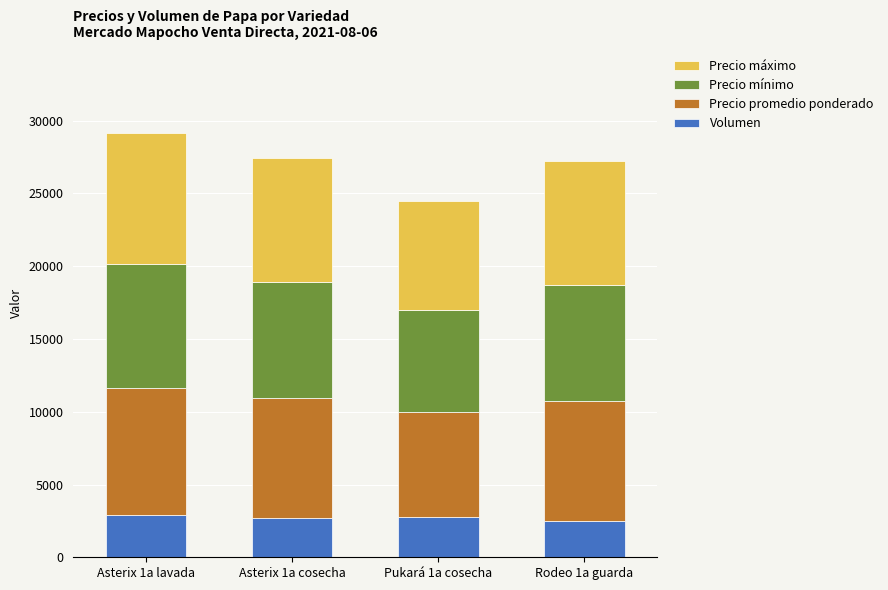

What is the sum of the Volumen values at Rodeo 1a guarda and Asterix 1a cosecha?

5200